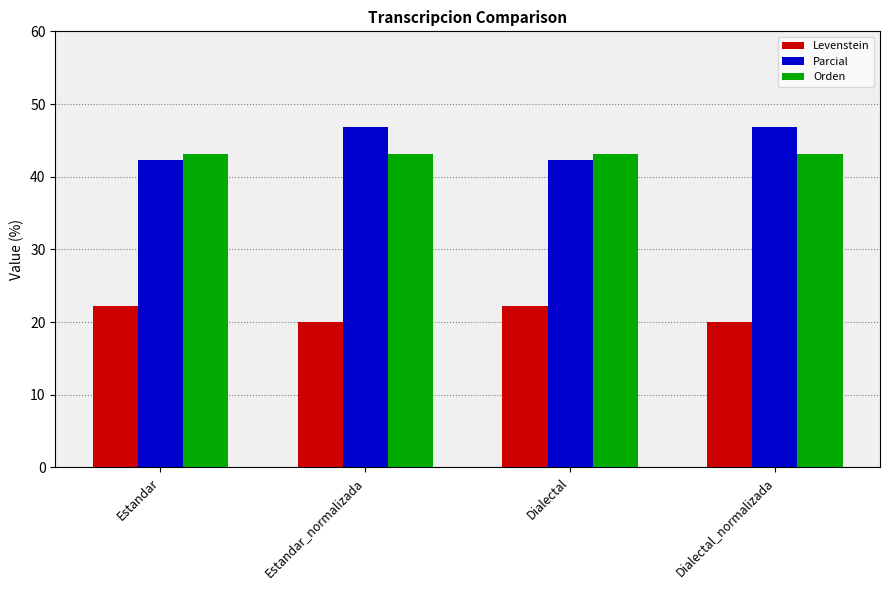

What are all the series names shown in the legend?

Levenstein, Parcial, Orden